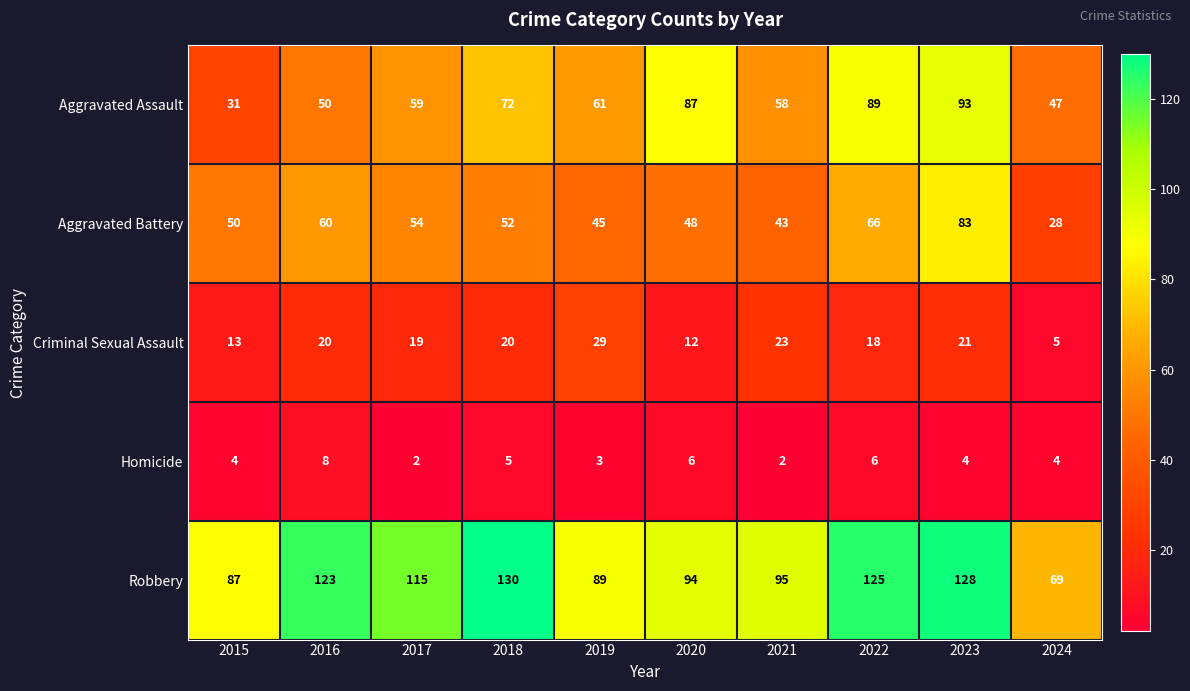

What is the sum of all Aggravated Assault values?

647